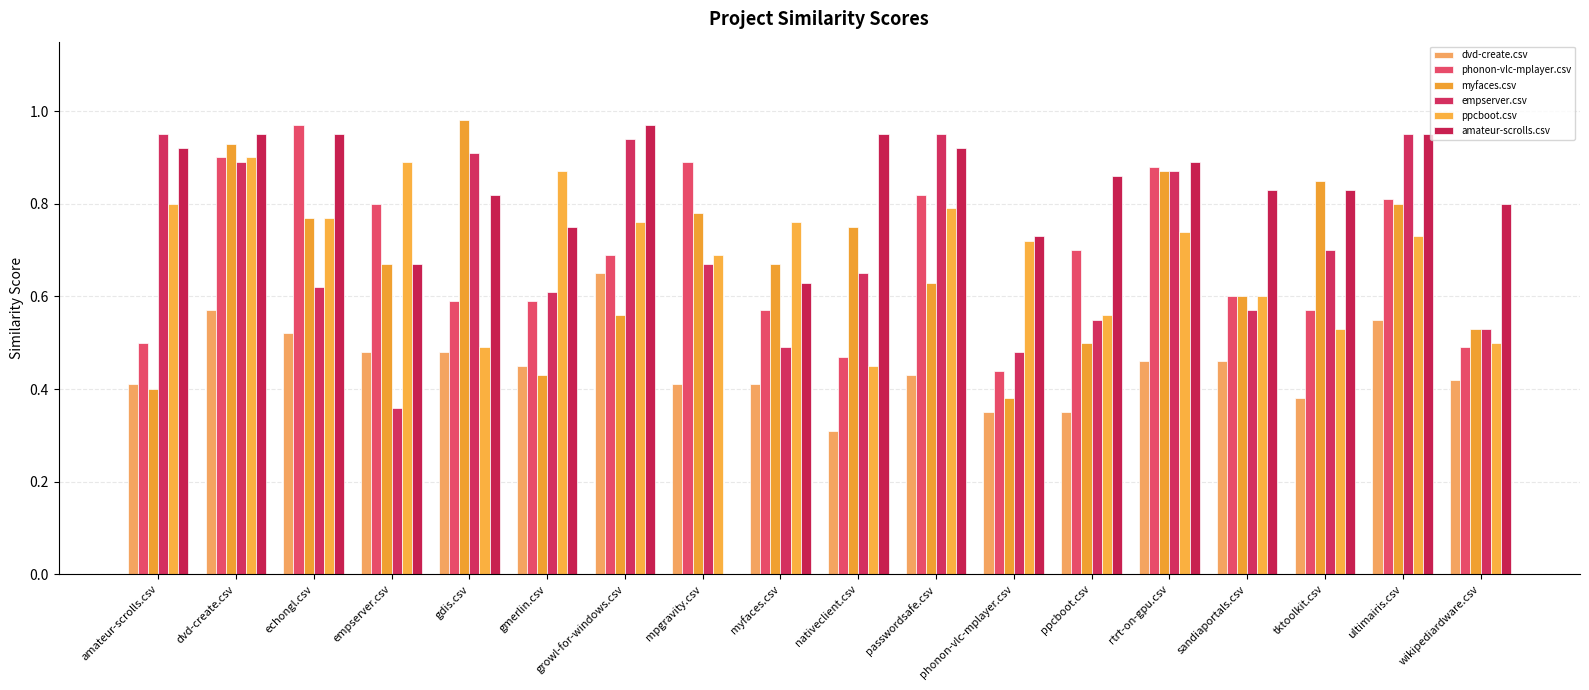

Count the dvd-create.csv values in the range 0 to 1.

18